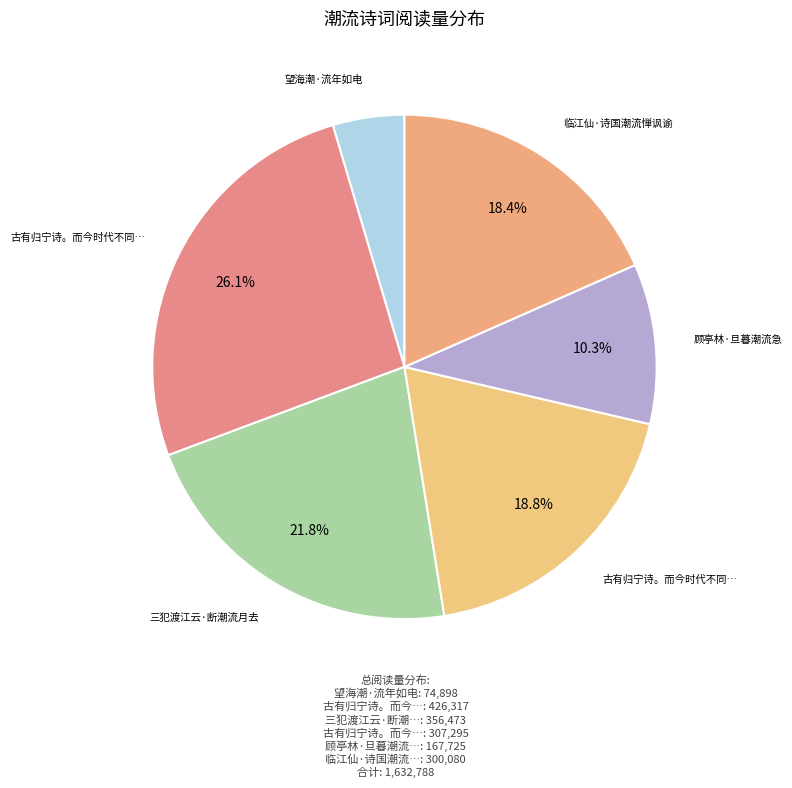

Is there a majority slice in this chart?

No